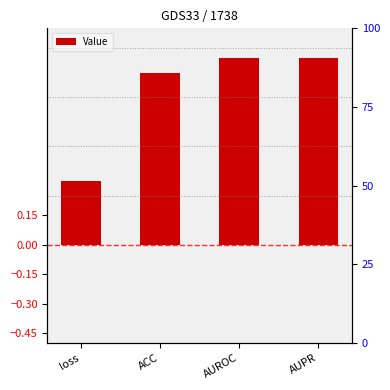

Where is the data nearest to the value 0?

loss